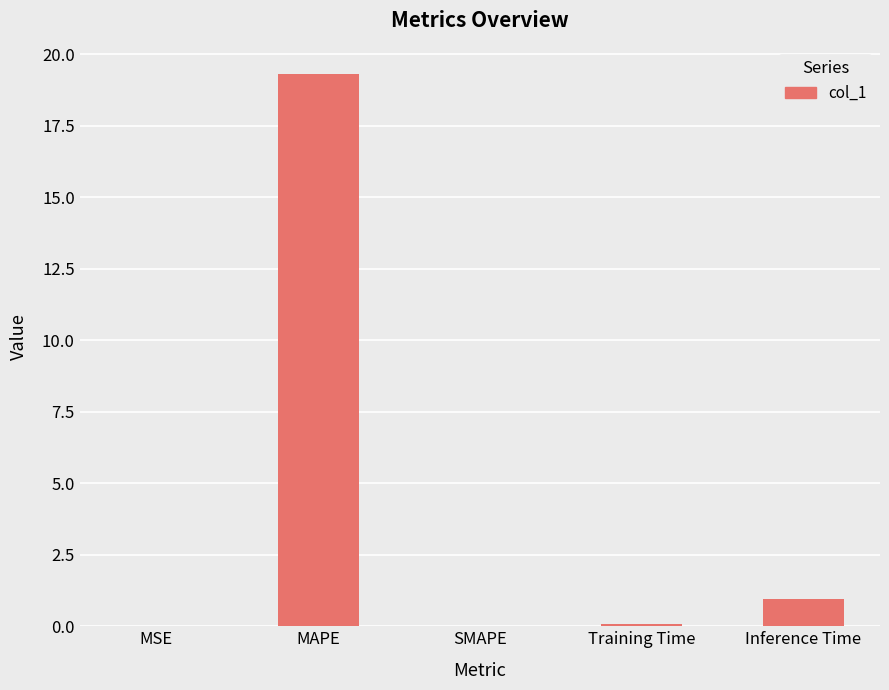

Which has a higher value, Inference Time or Training Time?

Inference Time